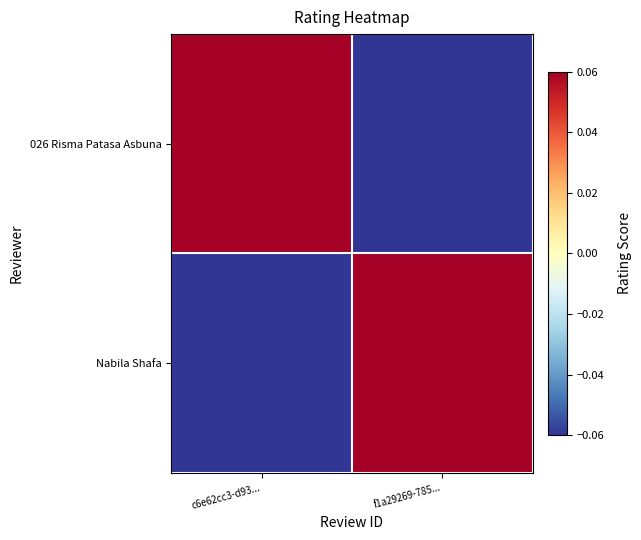

What is the minimum value shown in the chart?

-0.1